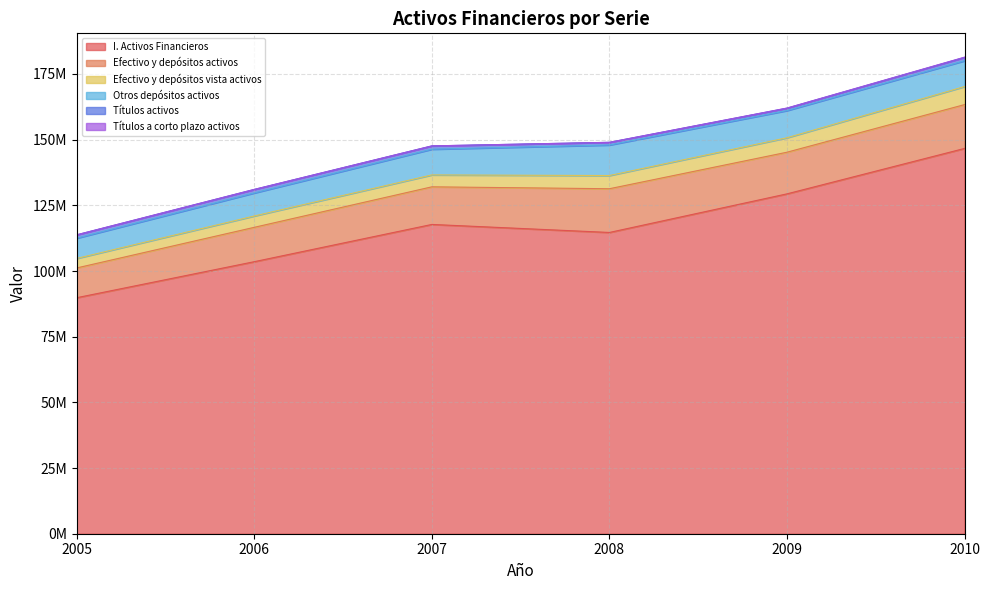

How many interior local peaks does the Otros depósitos activos series have?

1